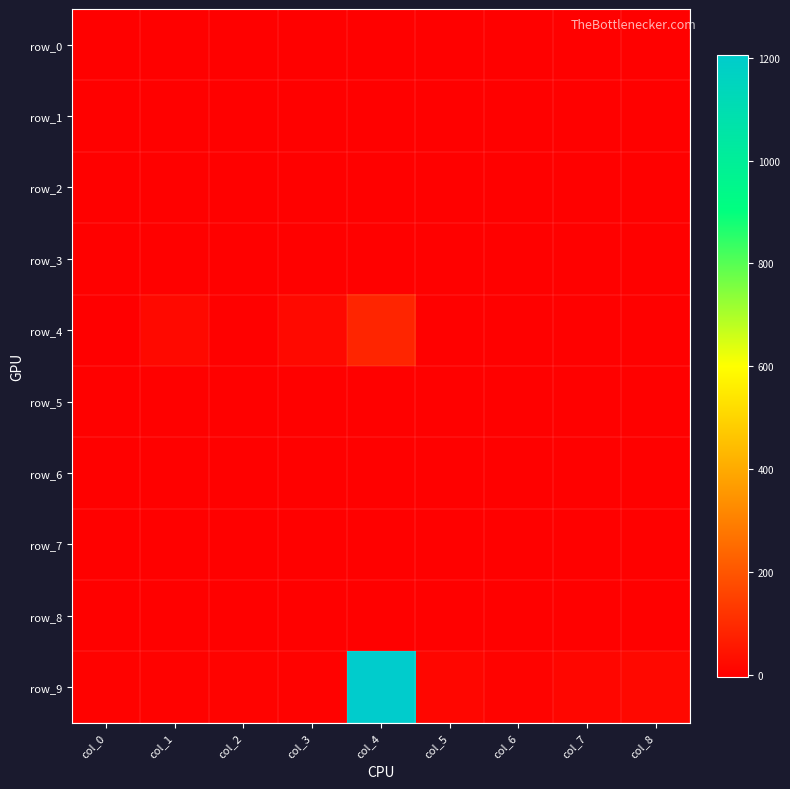

Rank the categories by row_4 value from lowest to highest.

col_0, col_8, col_2, col_6, col_5, col_7, col_1, col_3, col_4